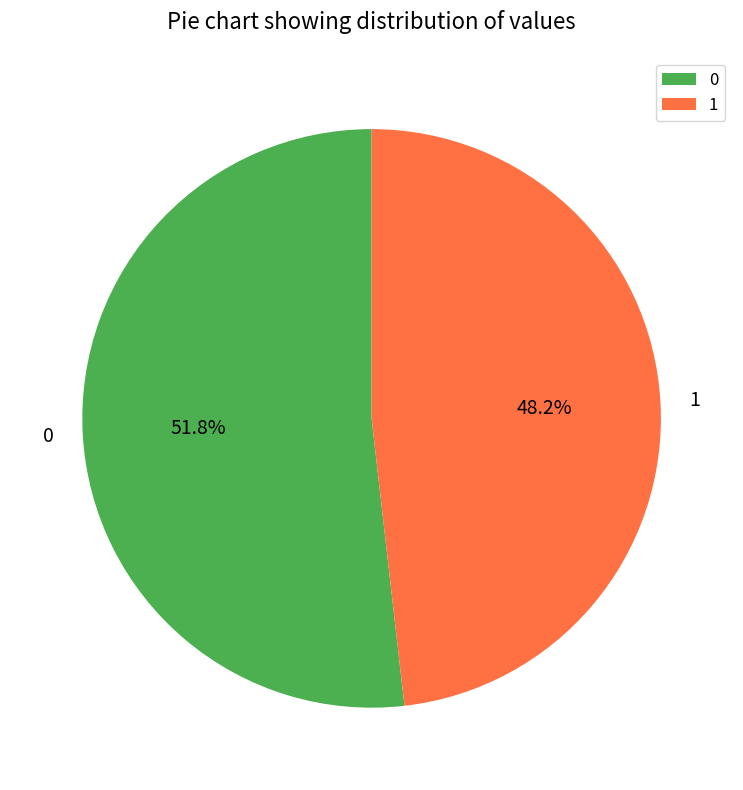

Combined, do 0 and 1 account for over 50%?

Yes